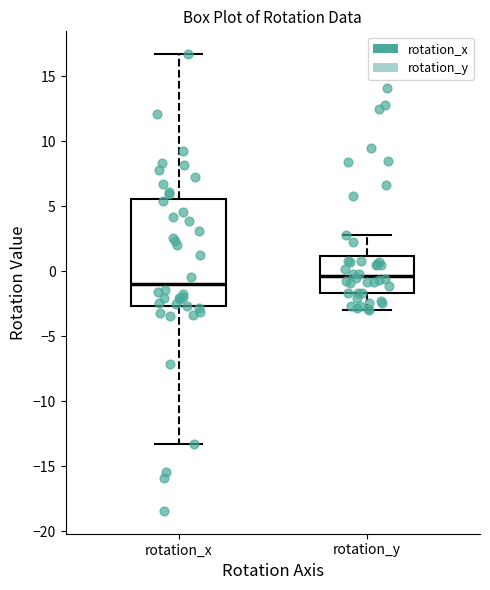

Where does the lower whisker of the box for rotation_y end on the y-axis? The values are not printed on the chart, so give them approximately, as read against the axis.

-3.0